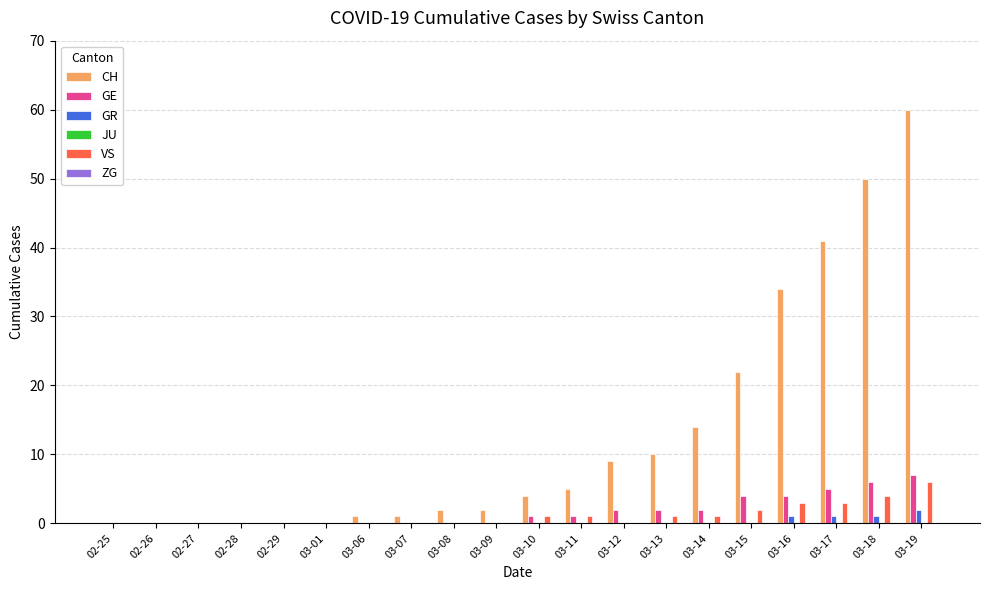

Which series has the largest total across all categories?

CH